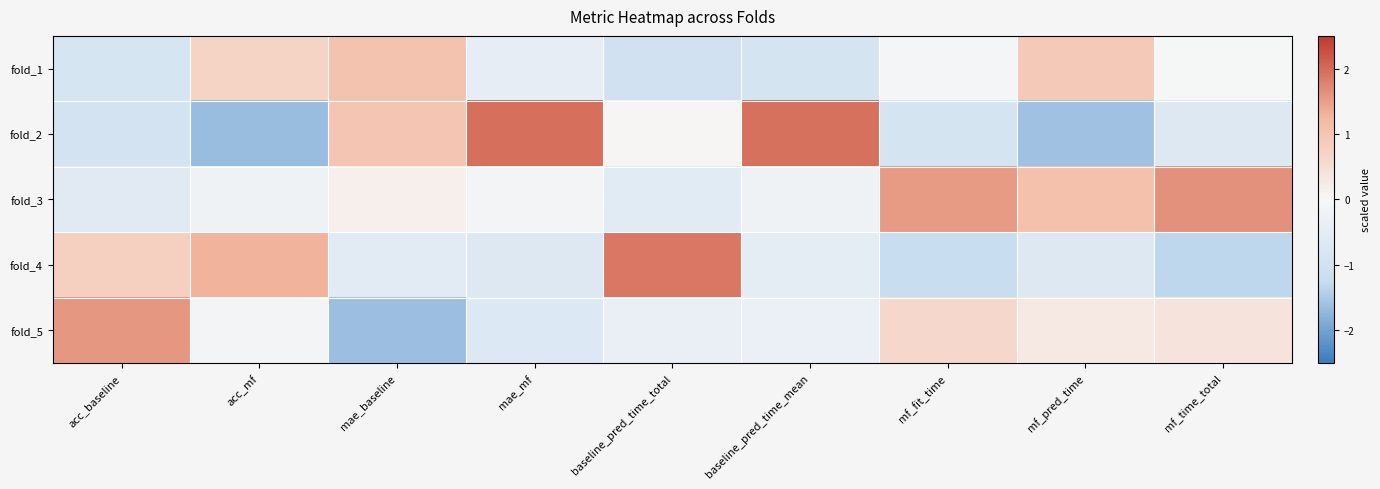

What is the greatest value displayed?

2.0